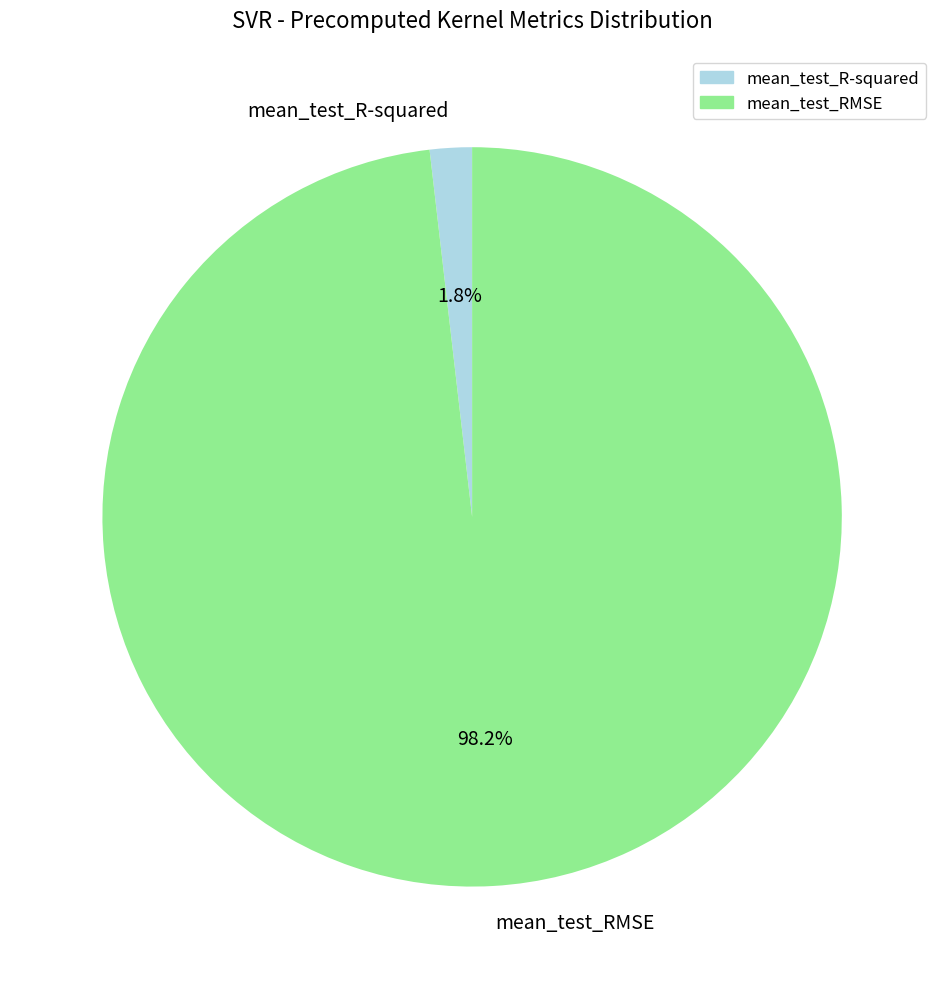

Count the number of slices in the pie.

2